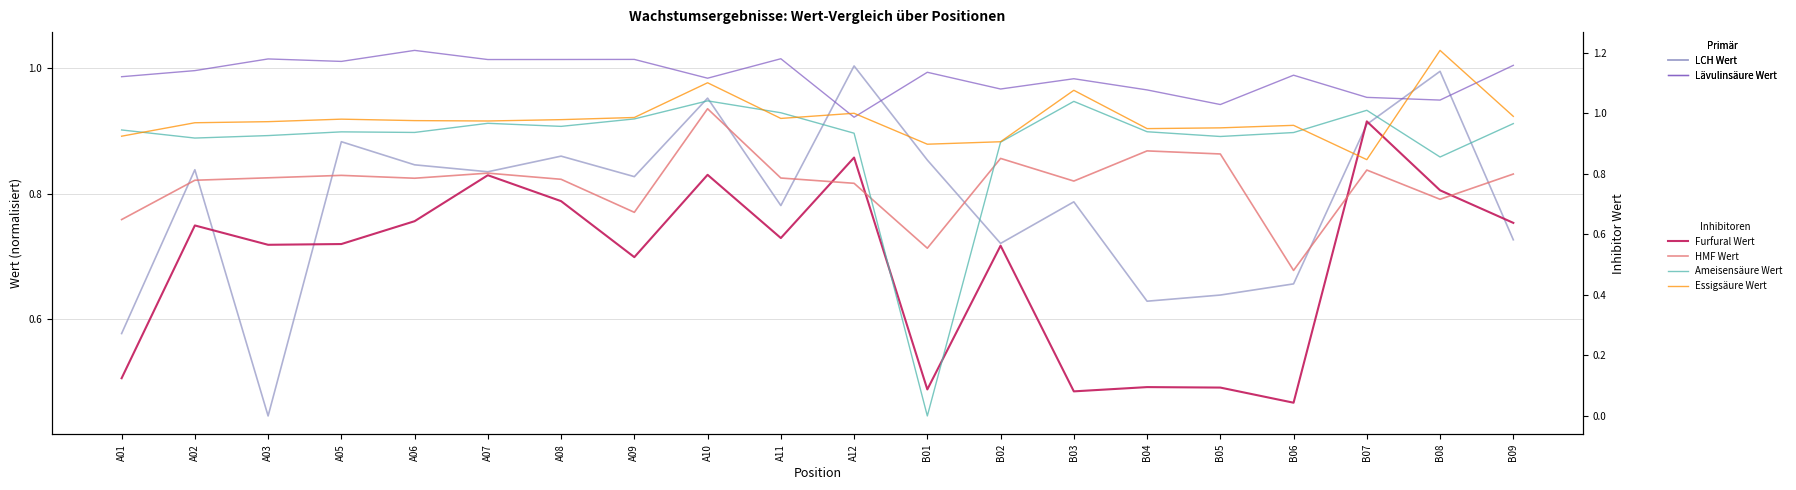

What is the sum of the LCH Wert values at B02 and A11?

1.5